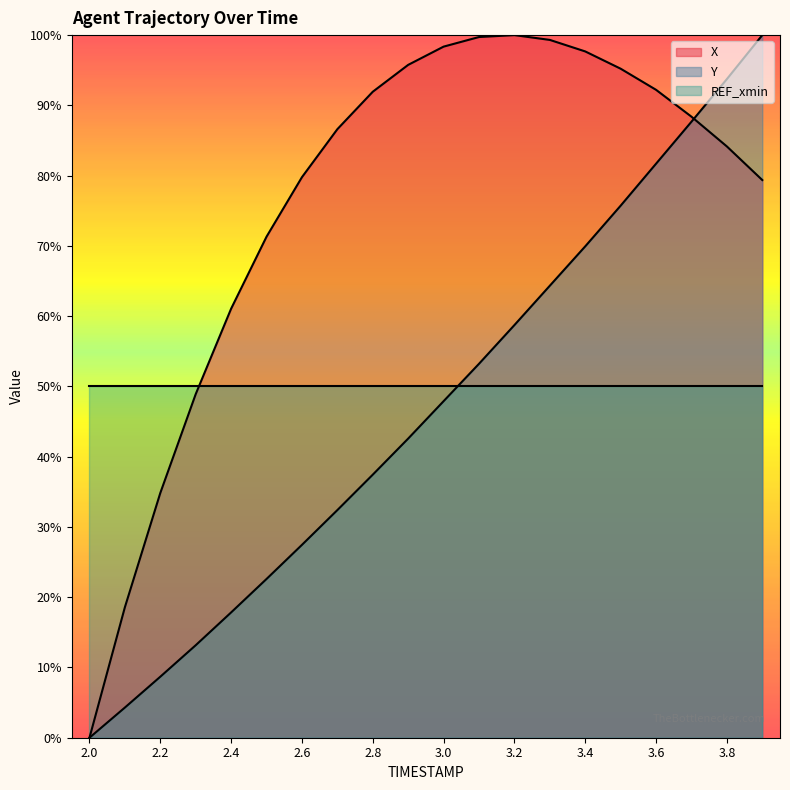

At 3.2, list the series in order from largest to smallest.

X, Y, REF_xmin